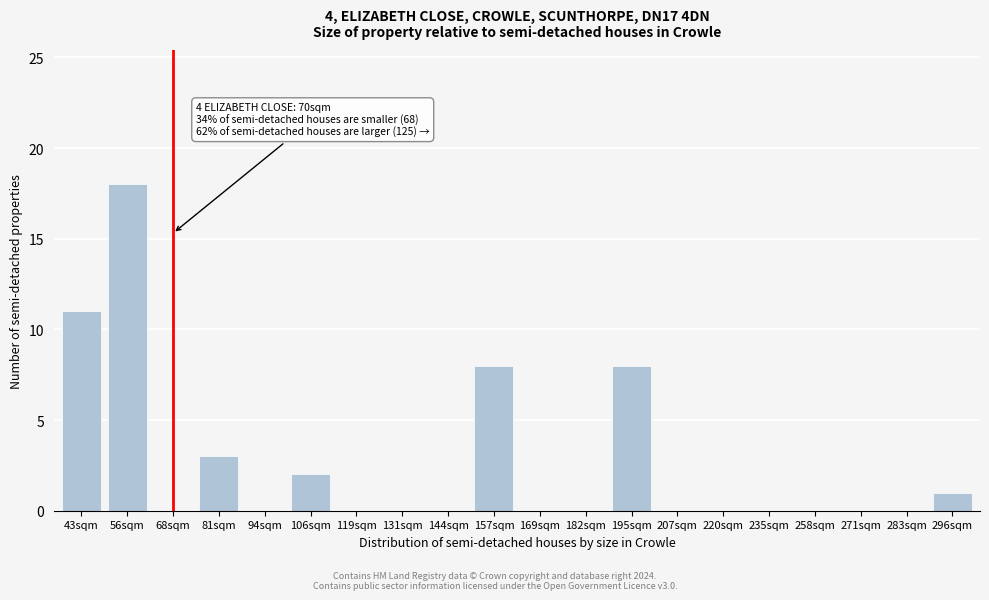

Reading left to right, what are all the values shown in this chart?

43sqm=11	56sqm=18	68sqm=0	81sqm=3	94sqm=0	106sqm=2	119sqm=0	131sqm=0	144sqm=0	157sqm=8	169sqm=0	182sqm=0	195sqm=8	207sqm=0	220sqm=0	235sqm=0	258sqm=0	271sqm=0	283sqm=0	296sqm=1